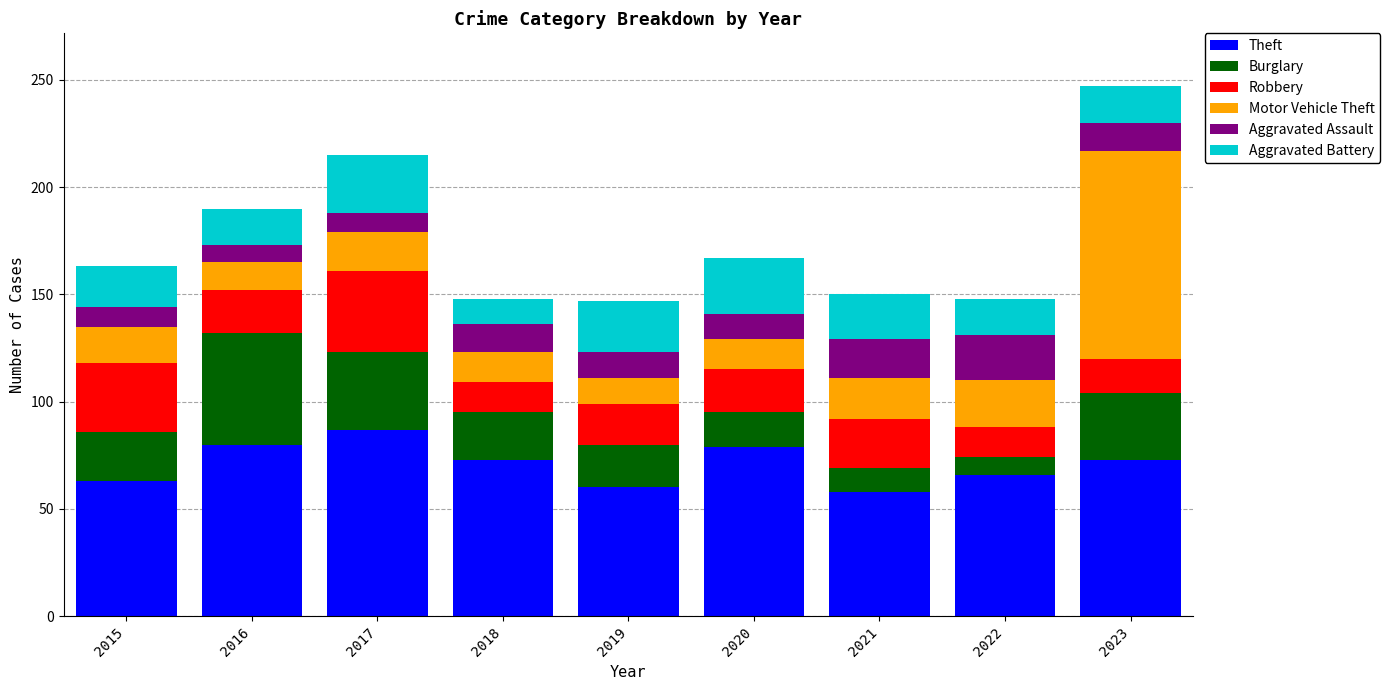

What is the sum of all Theft values?

639